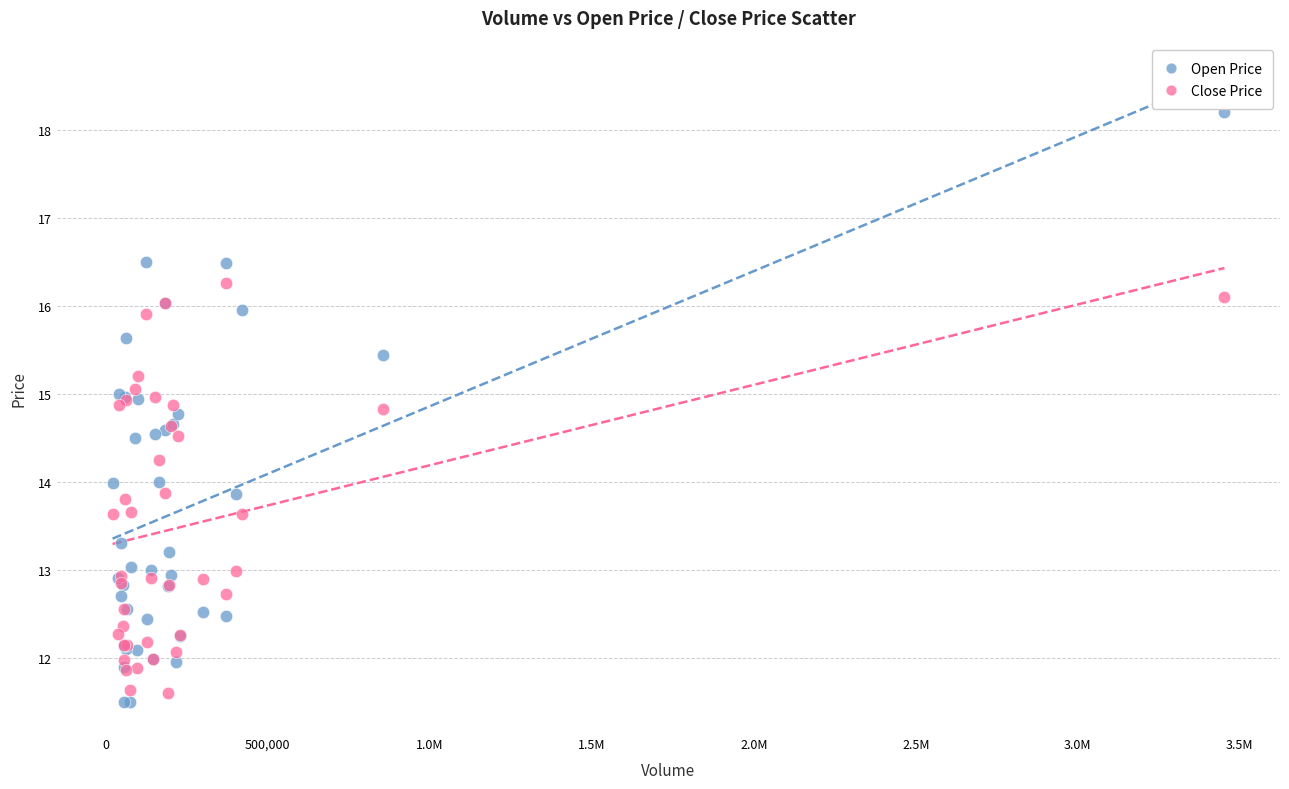

What is the X range (max minus min) for the scatter plot?

3431200.0